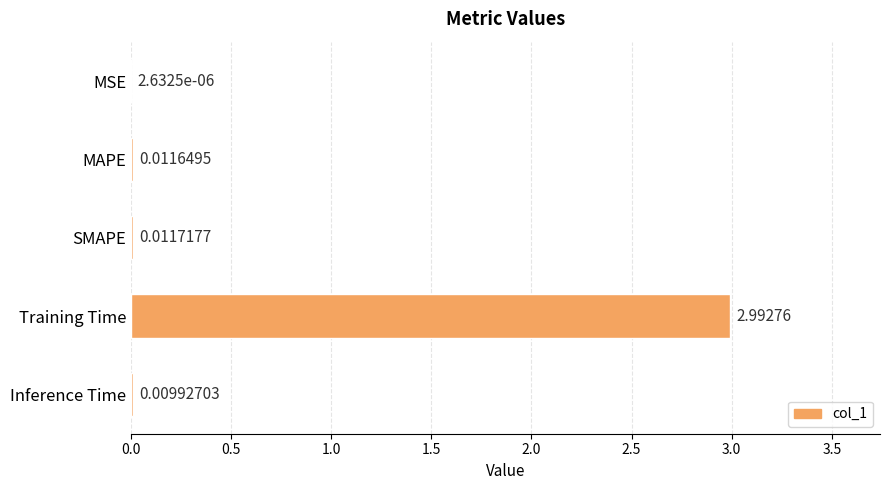

Between MSE and SMAPE, which is larger?

SMAPE